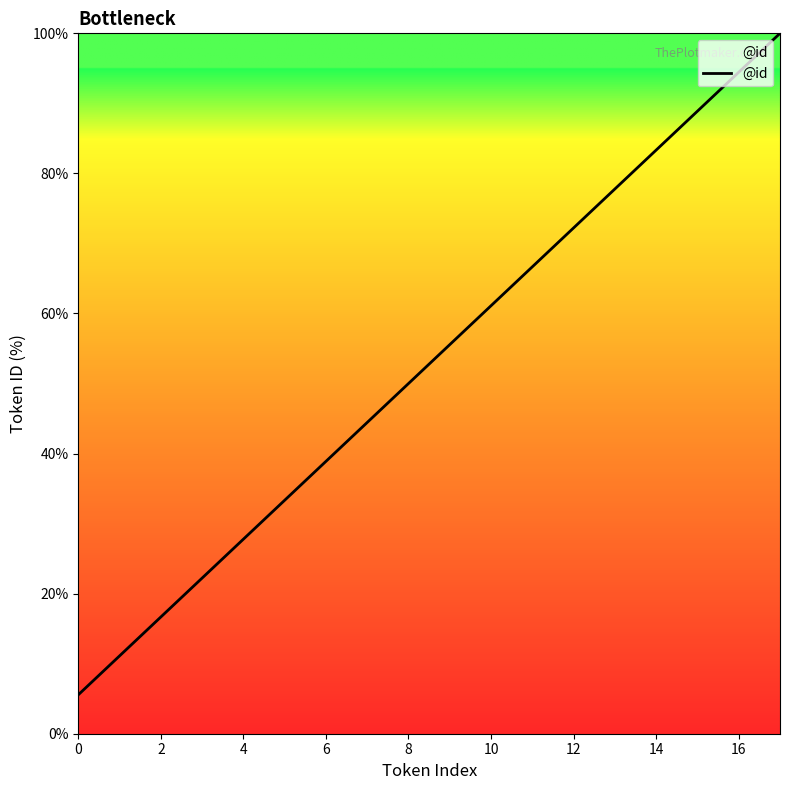

What is the average value?

52.8